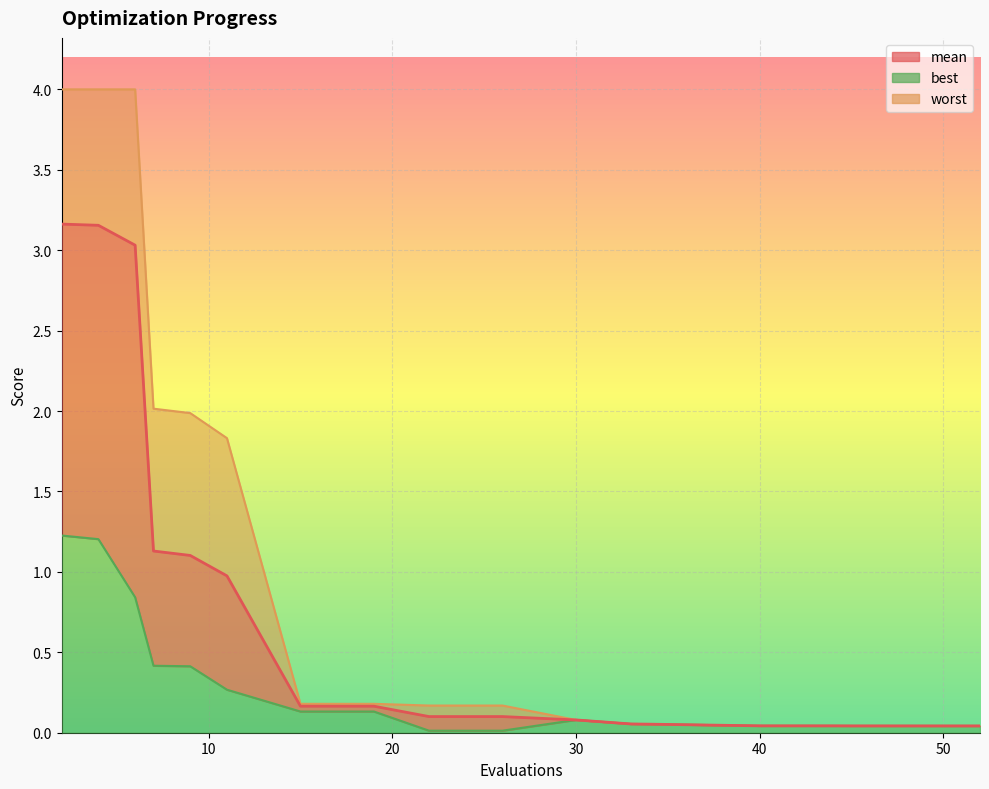

True or false: mean and worst intersect in this chart.

False